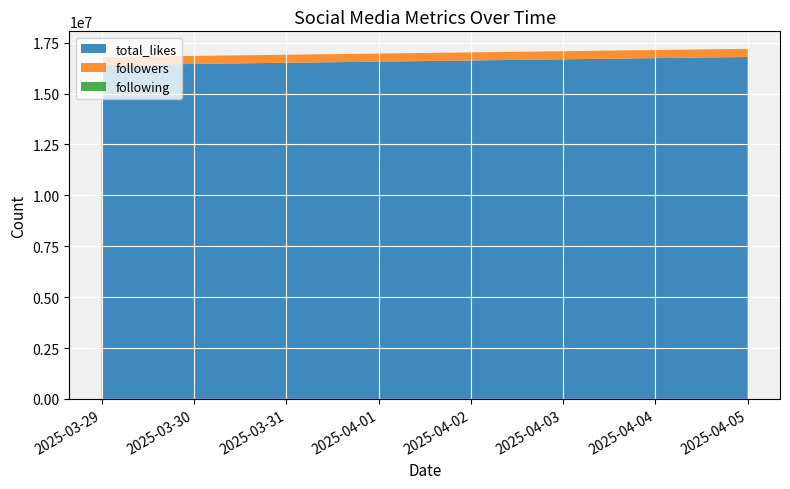

Reading left to right, list all the values displayed in this chart.

total_likes: 2025-03-29=16399999	2025-04-05=16800000
followers: 2025-03-29=394100	2025-04-05=400100
following: 2025-03-29=115	2025-04-05=110